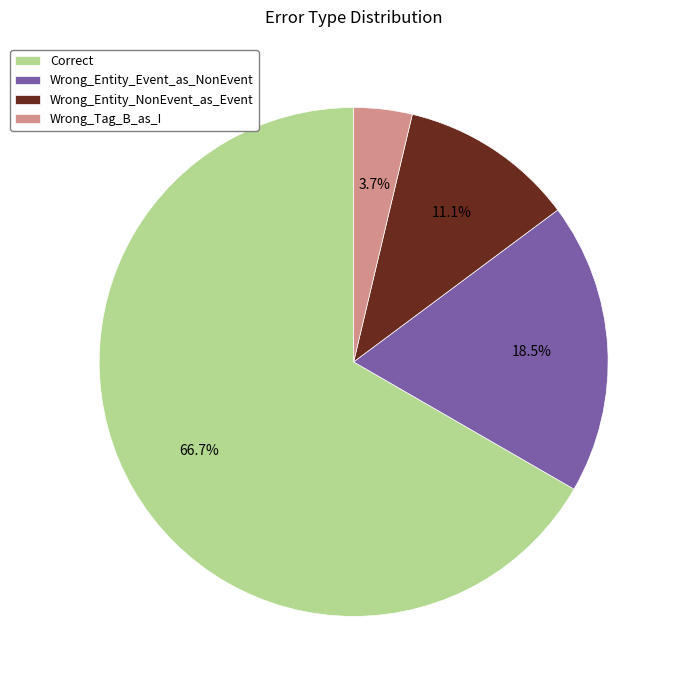

To the nearest percent, what is the difference between the largest and smallest slice percentages?

63%